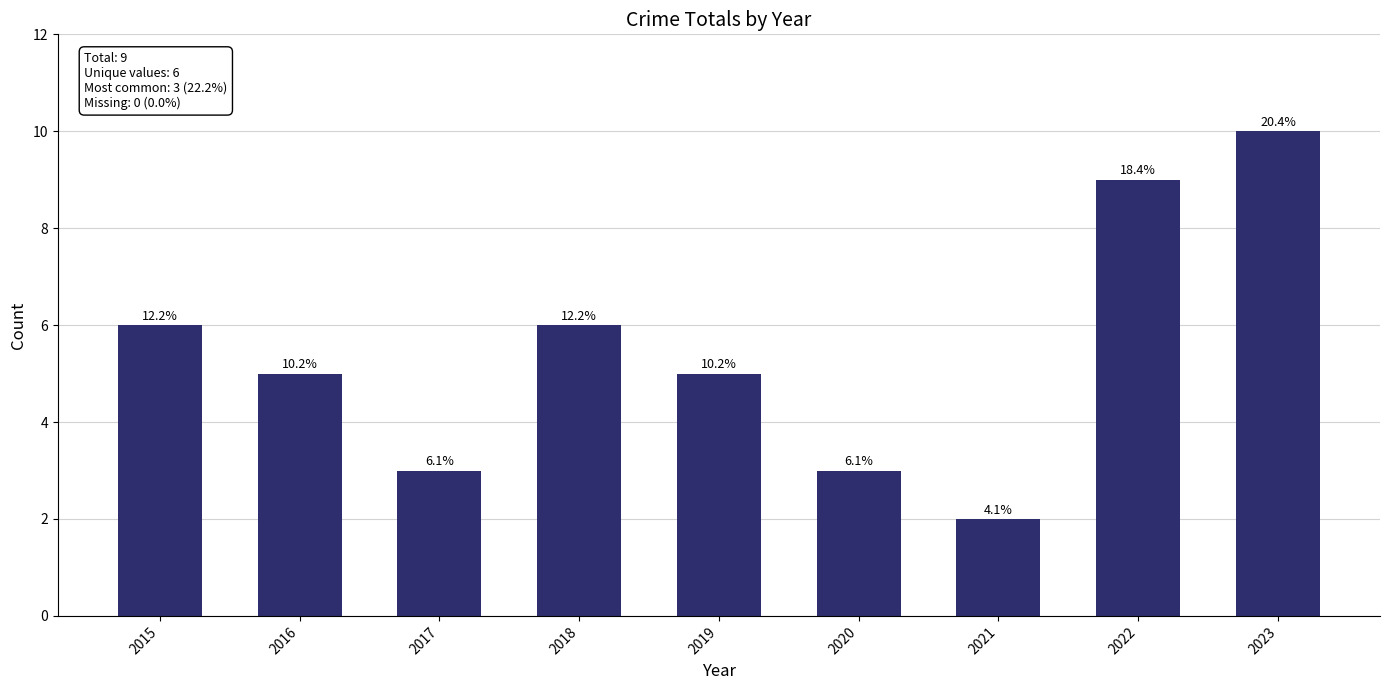

Rank the categories by value from lowest to highest.

2021, 2017, 2020, 2016, 2019, 2015, 2018, 2022, 2023